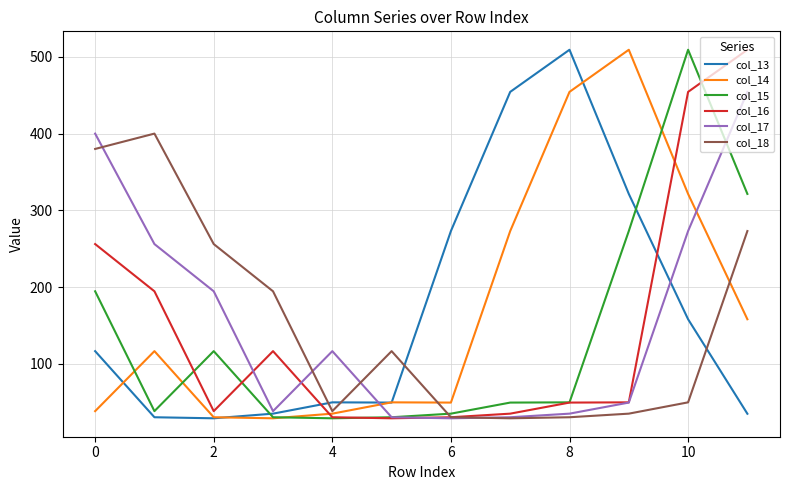

What is the greatest value displayed?

509.3